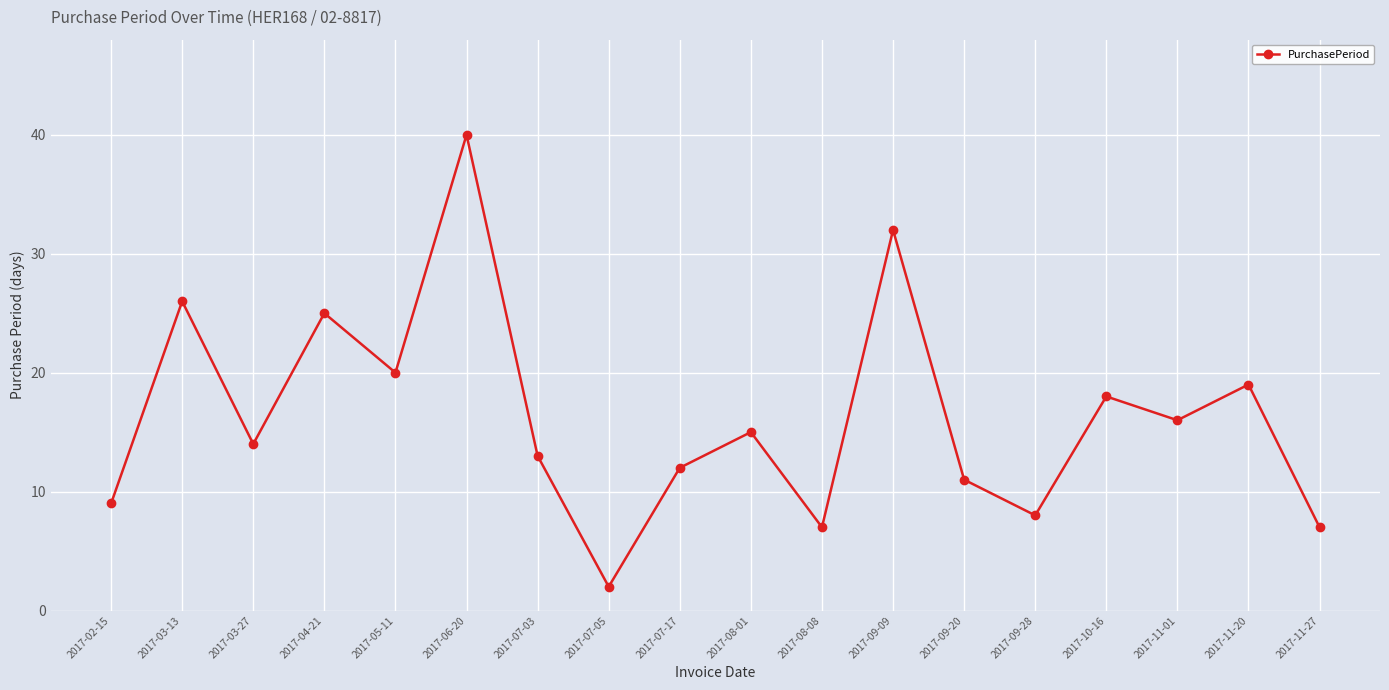

Reading left to right, extract all data points from this chart.

2017-02-15=9	2017-03-13=26	2017-03-27=14	2017-04-21=25	2017-05-11=20	2017-06-20=40	2017-07-03=13	2017-07-05=2	2017-07-17=12	2017-08-01=15	2017-08-08=7	2017-09-09=32	2017-09-20=11	2017-09-28=8	2017-10-16=18	2017-11-01=16	2017-11-20=19	2017-11-27=7